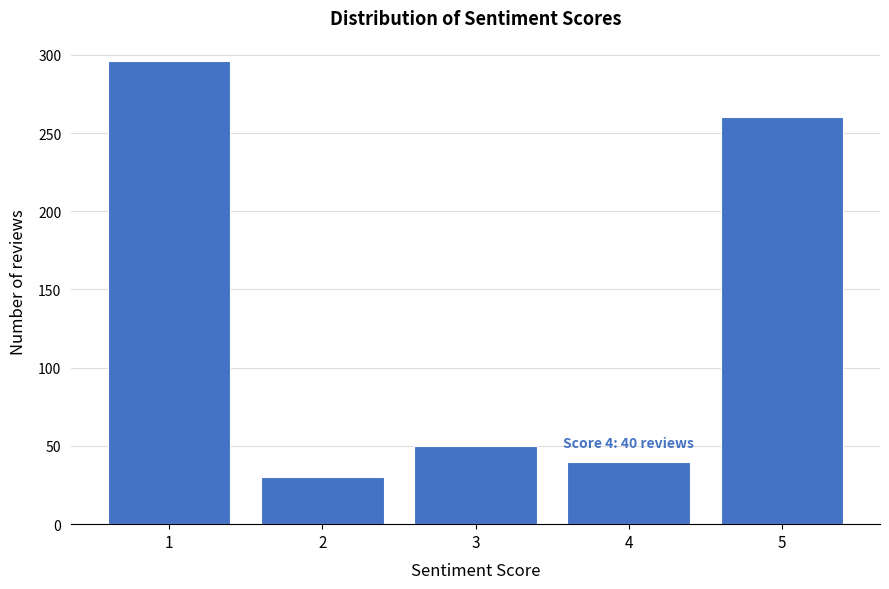

Reading right to left, transcribe all the data shown in this chart.

260	40	50	30	296